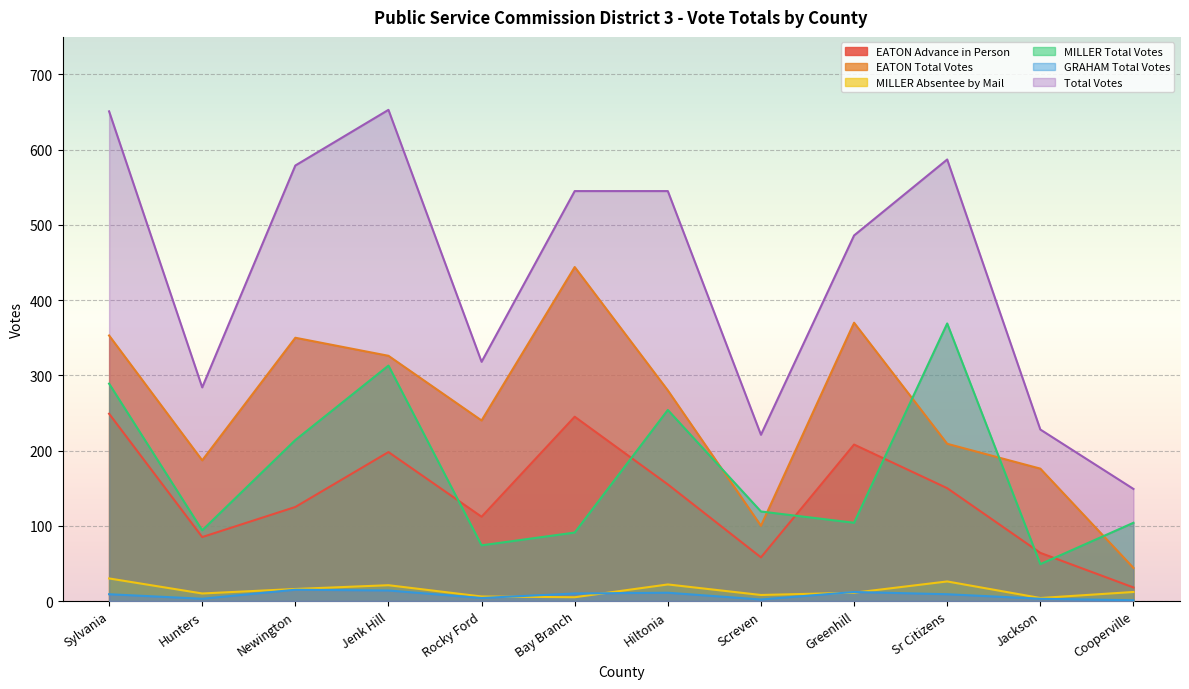

What are all the series names shown in the legend?

EATON Advance in Person, EATON Total Votes, MILLER Absentee by Mail, MILLER Total Votes, GRAHAM Total Votes, Total Votes